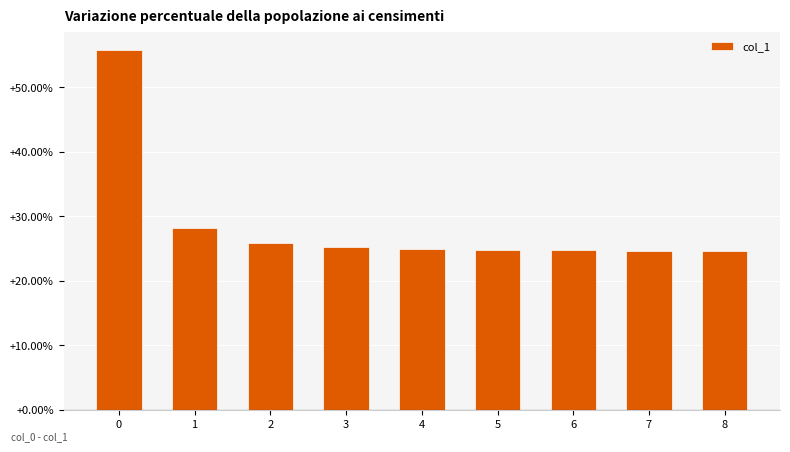

How many distinct data groups are displayed?

1